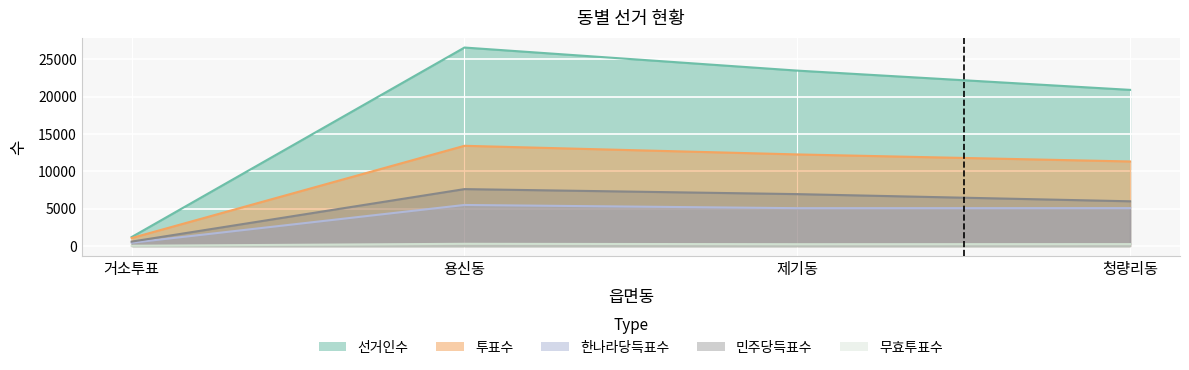

True or false: 한나라당득표수 and 선거인수 intersect in this chart.

False